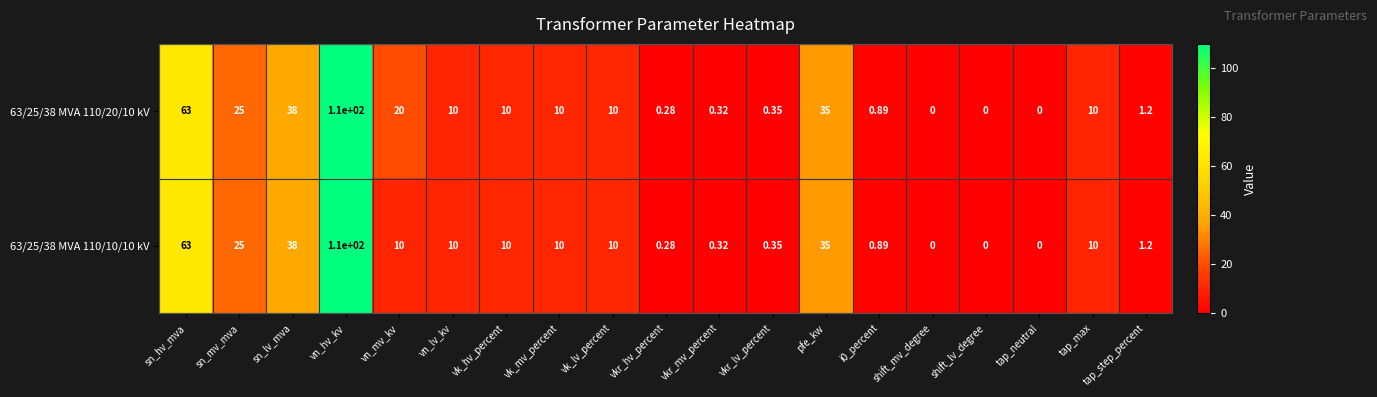

Where does the 63/25/38 MVA 110/10/10 kV series first go above 10?

sn_hv_mva